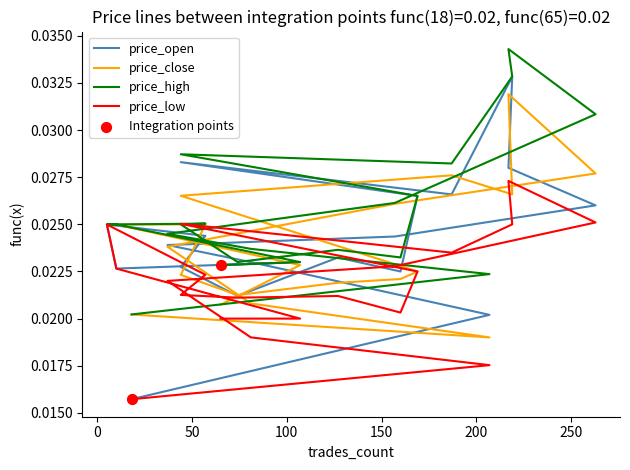

What is the total value across all series at 207?

0.1